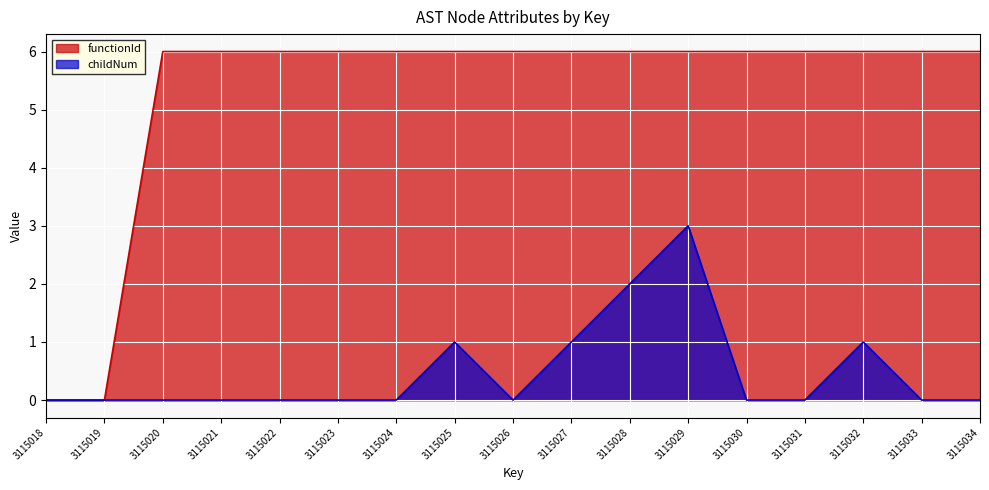

What is the difference between the maximum and minimum values in the functionId series?

6